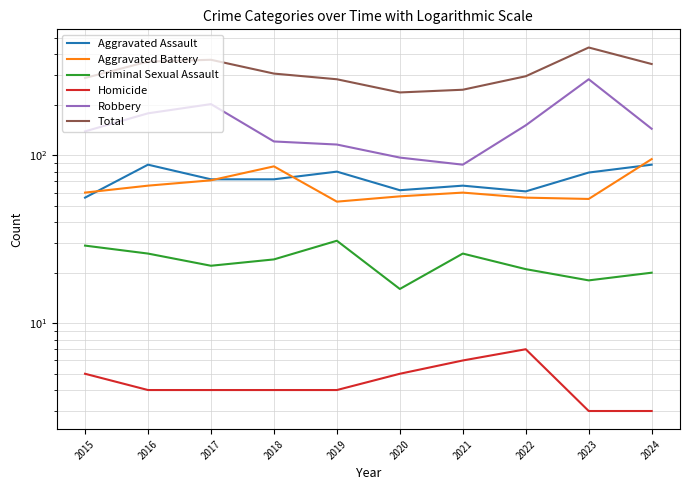

How many interior local peaks does the Robbery series have?

2